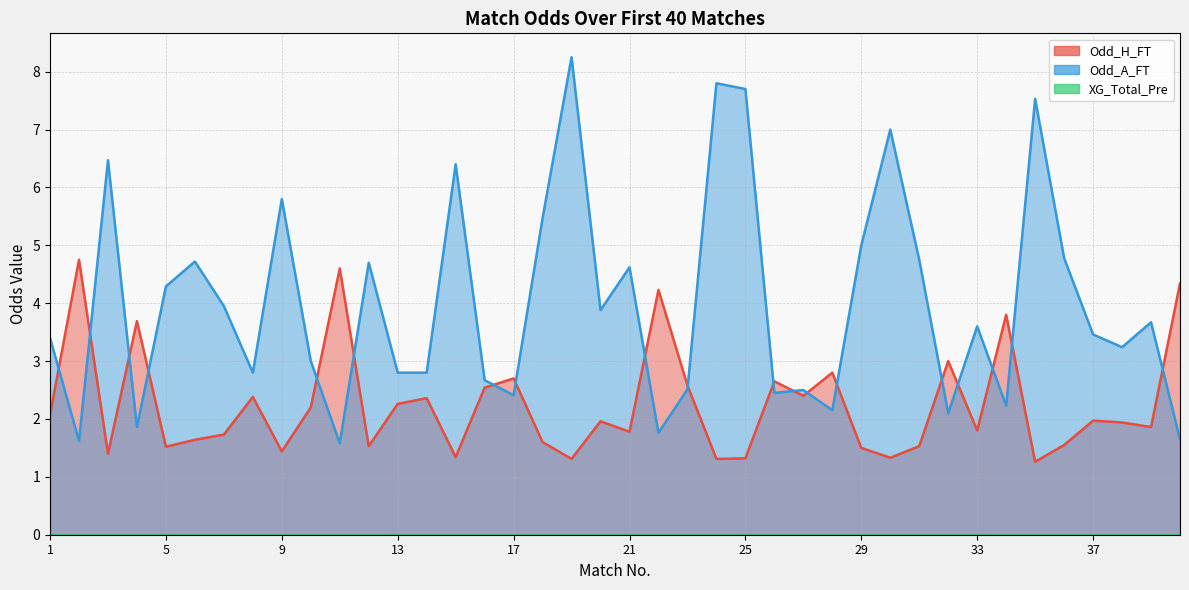

What is the sum of all Odd_H_FT values?

90.0